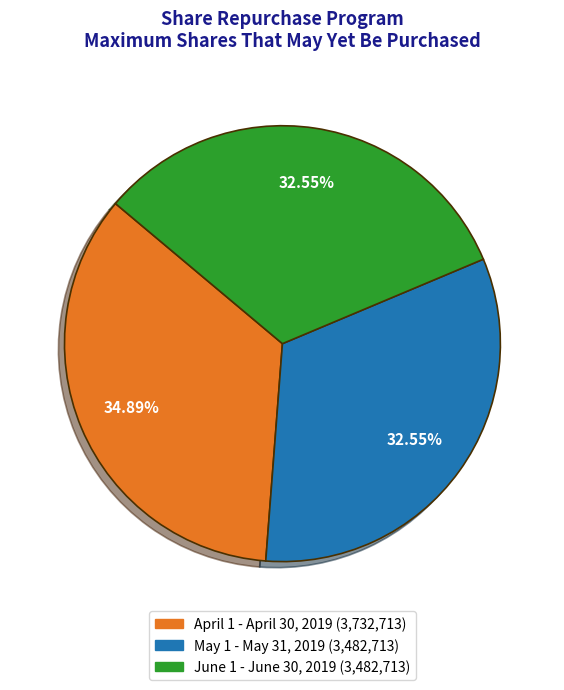

Is there any slice that represents more than half of the pie?

No